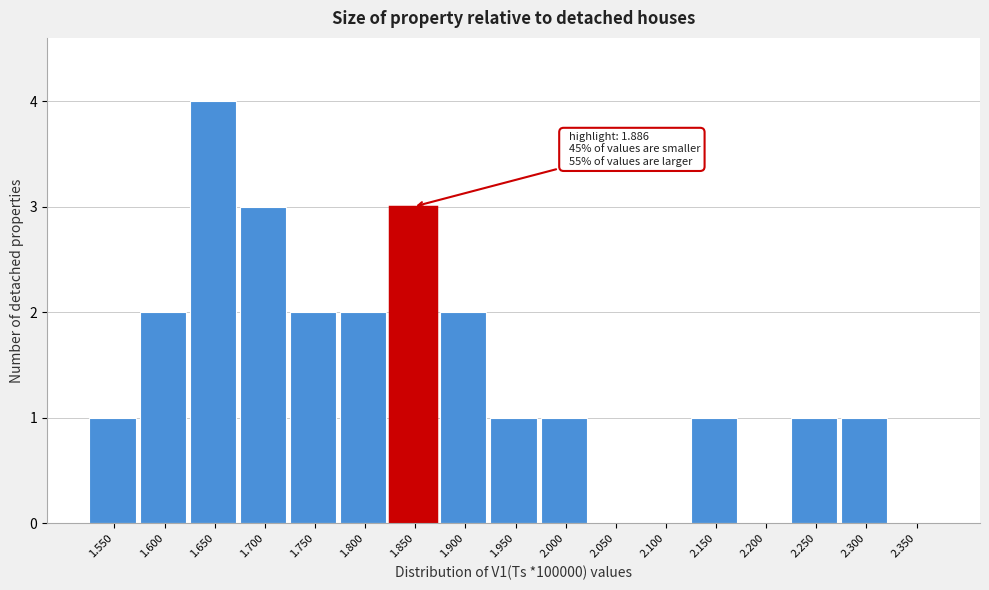

Reading right to left, transcribe all the data shown in this chart.

2.350=0	2.300=1	2.250=1	2.200=0	2.150=1	2.100=0	2.050=0	2.000=1	1.950=1	1.900=2	1.850=3	1.800=2	1.750=2	1.700=3	1.650=4	1.600=2	1.550=1